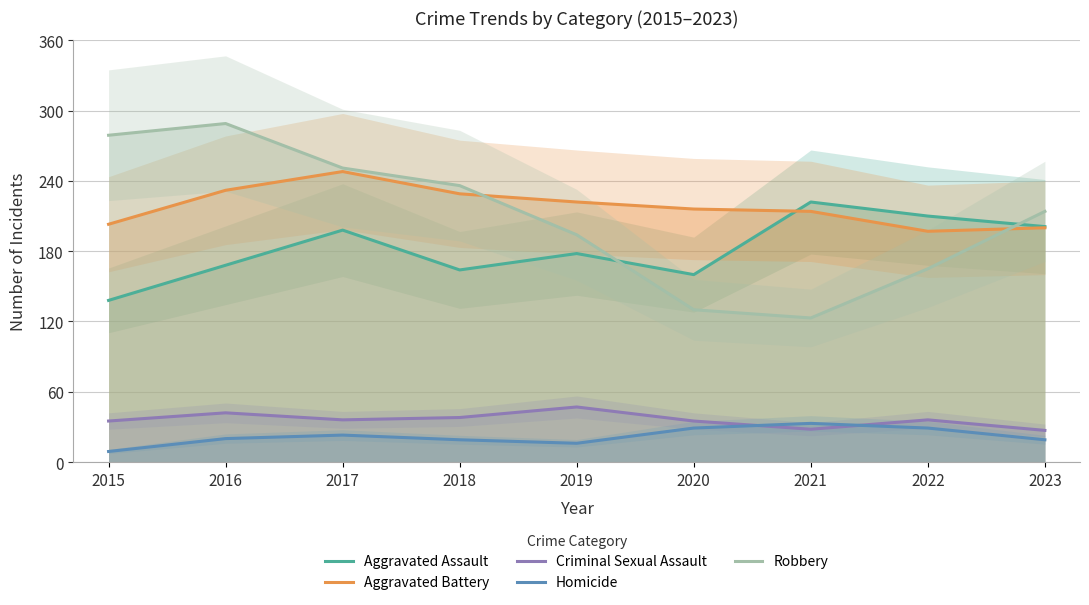

Between 2015 and 2016, which series saw the biggest shift?

Aggravated Assault